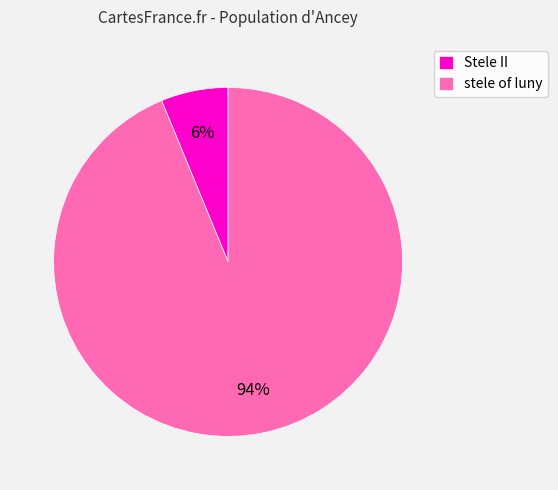

To the nearest percent, what percentage of the pie is Stele II?

6%